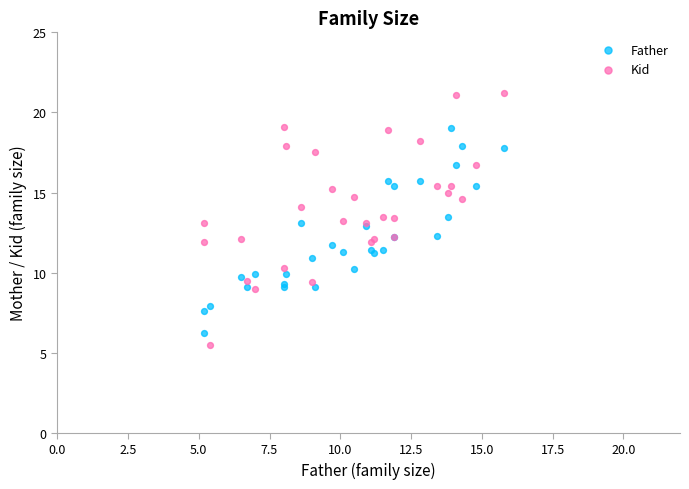

Which series has the largest Y range (max minus min)?

Kid